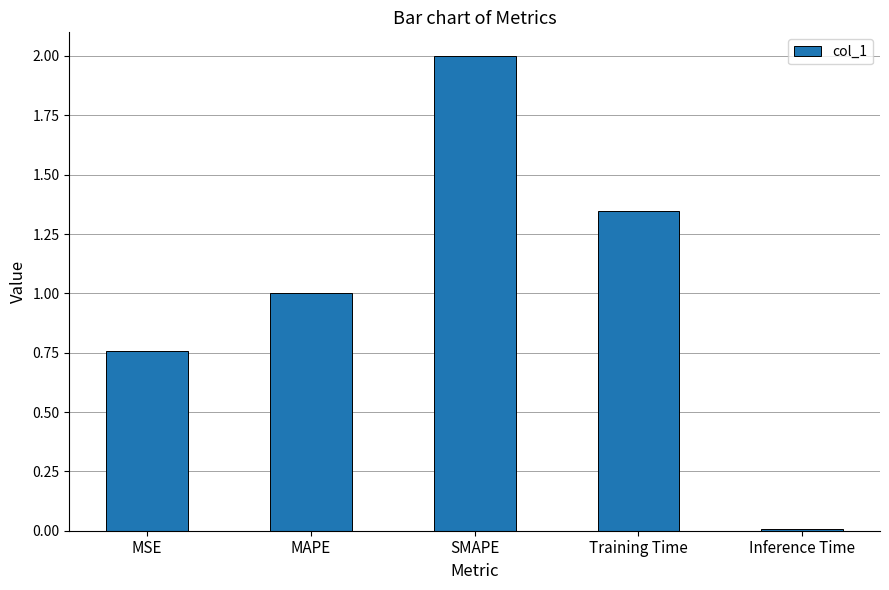

Read the value at MAPE.

1.0